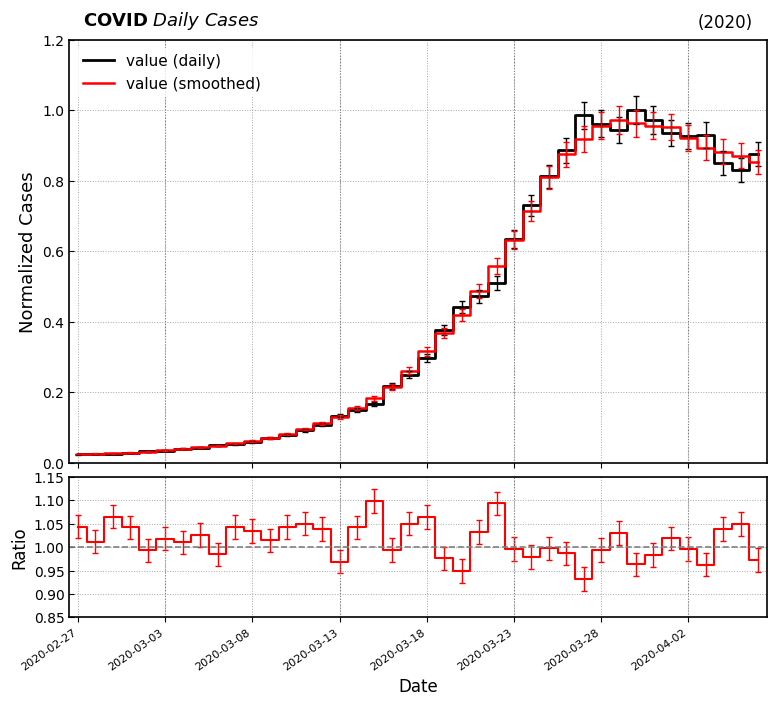

Is it true that smoothed / daily equals 0.3 at 2020-03-03?

False